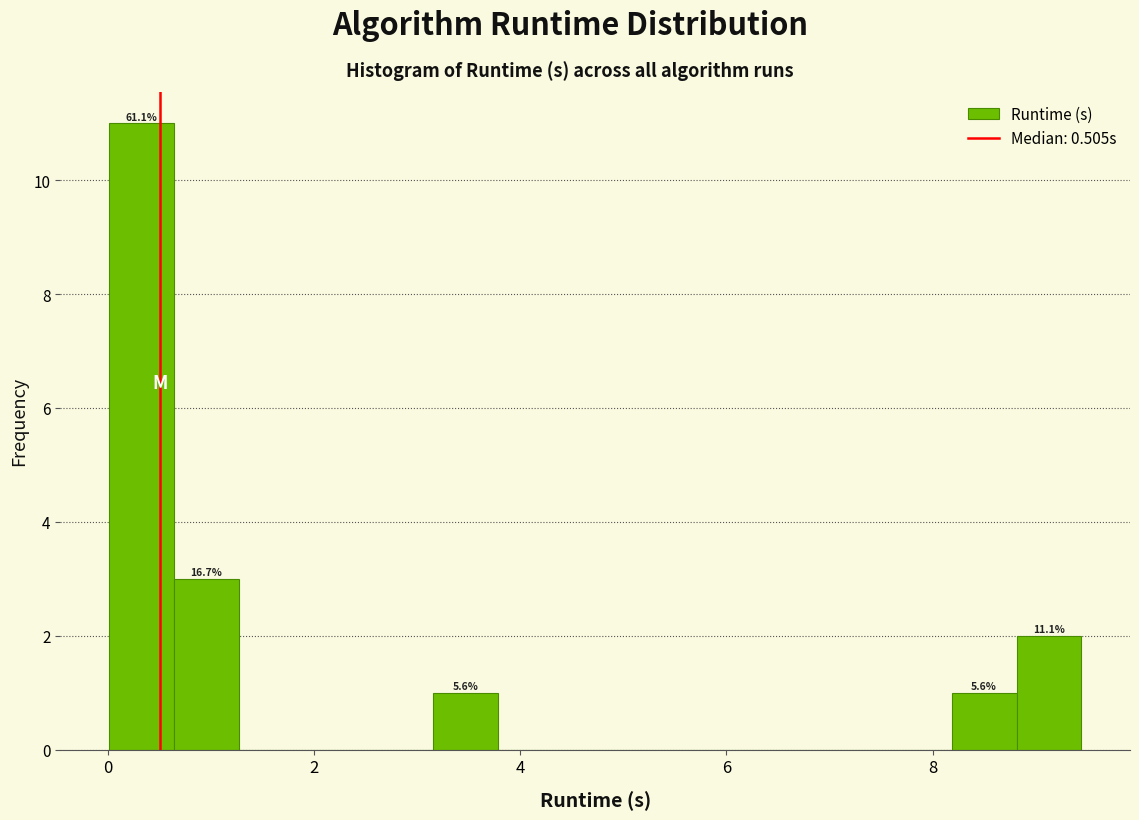

Around what value on the x-axis is the tallest bar? Give the approximate position of its centre, as read against the axis.

0.4